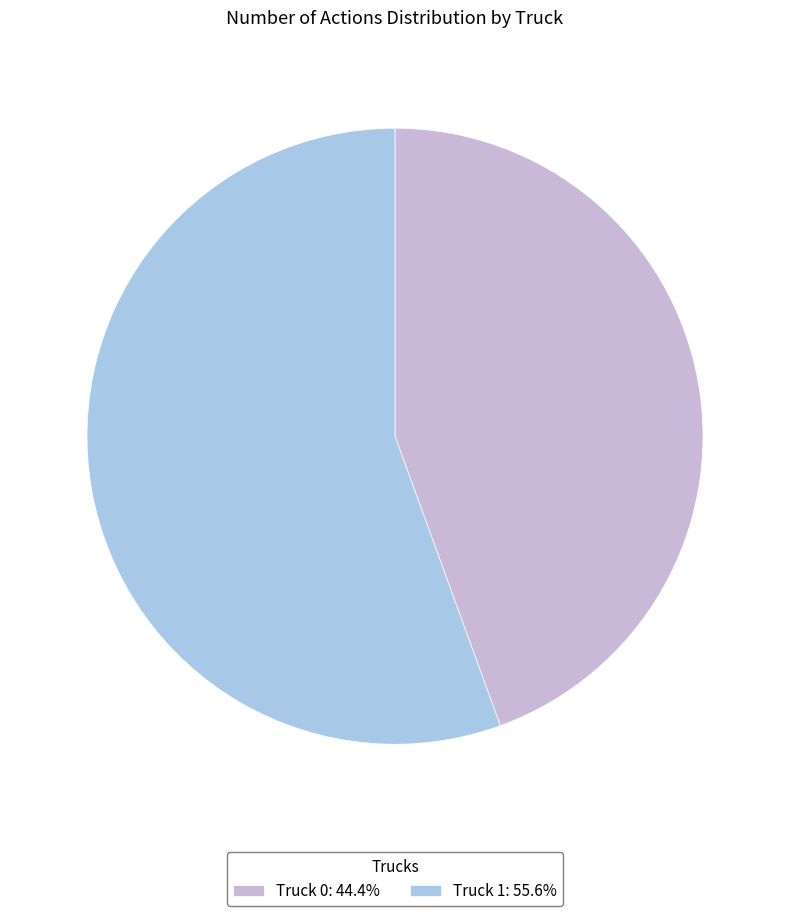

Which slice is the largest?

Truck 1